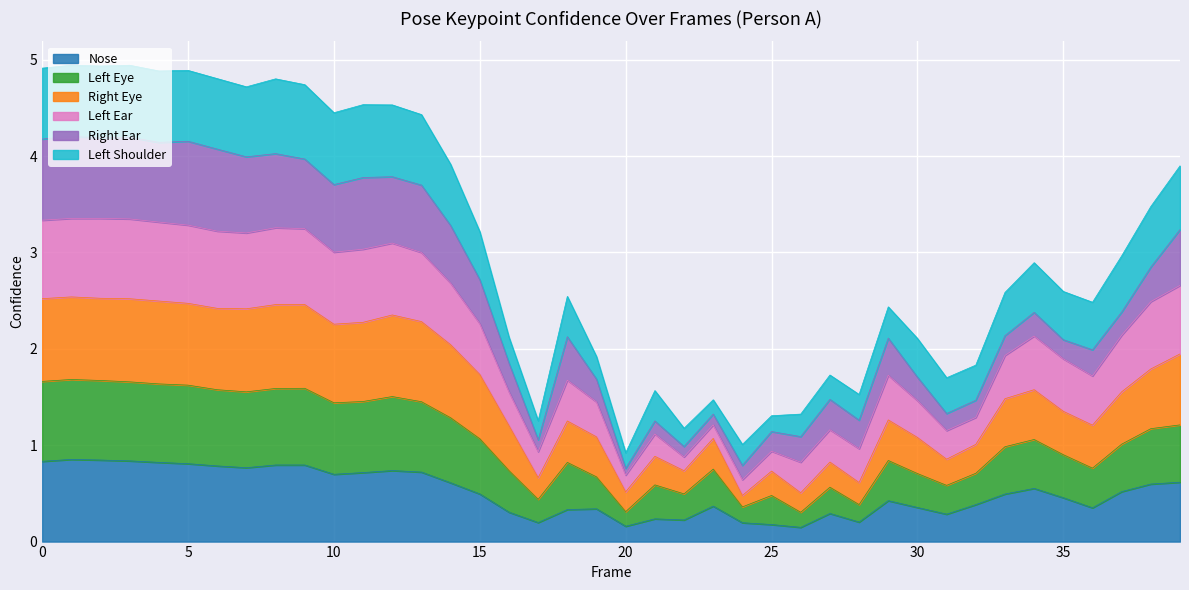

What is the maximum value for Nose?

0.9